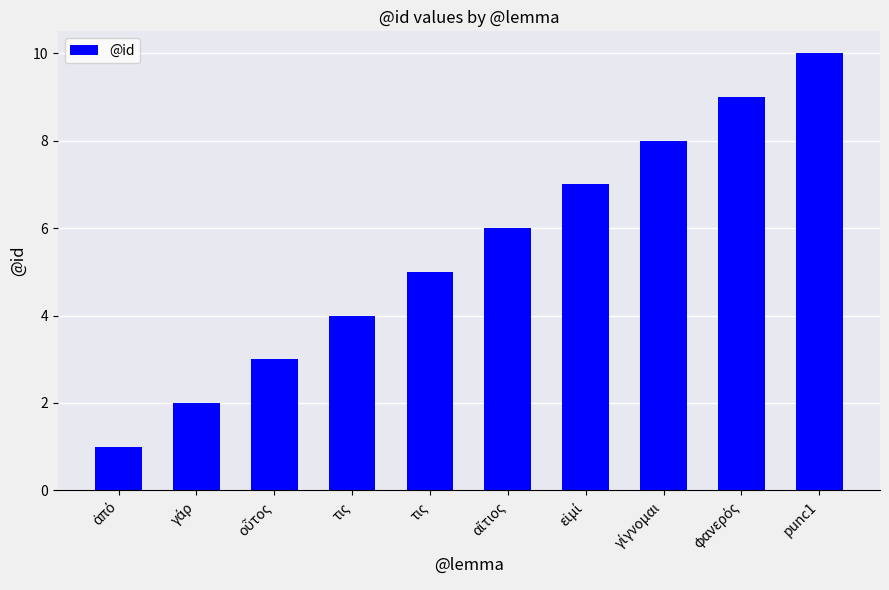

Reading right to left, list all the values displayed in this chart.

punc1=10	φανερός=9	γίγνομαι=8	εἰμί=7	αἴτιος=6	τις=5	τις=4	οὗτος=3	γάρ=2	ἀπό=1